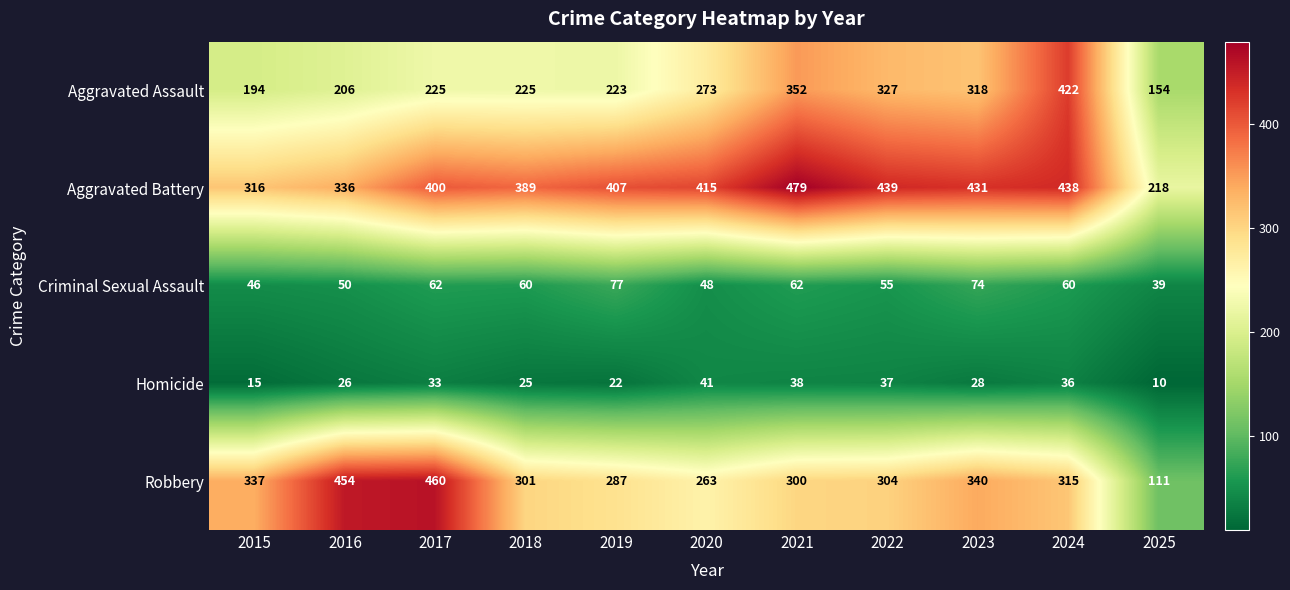

Is it true that Criminal Sexual Assault equals 36 at 2019?

False